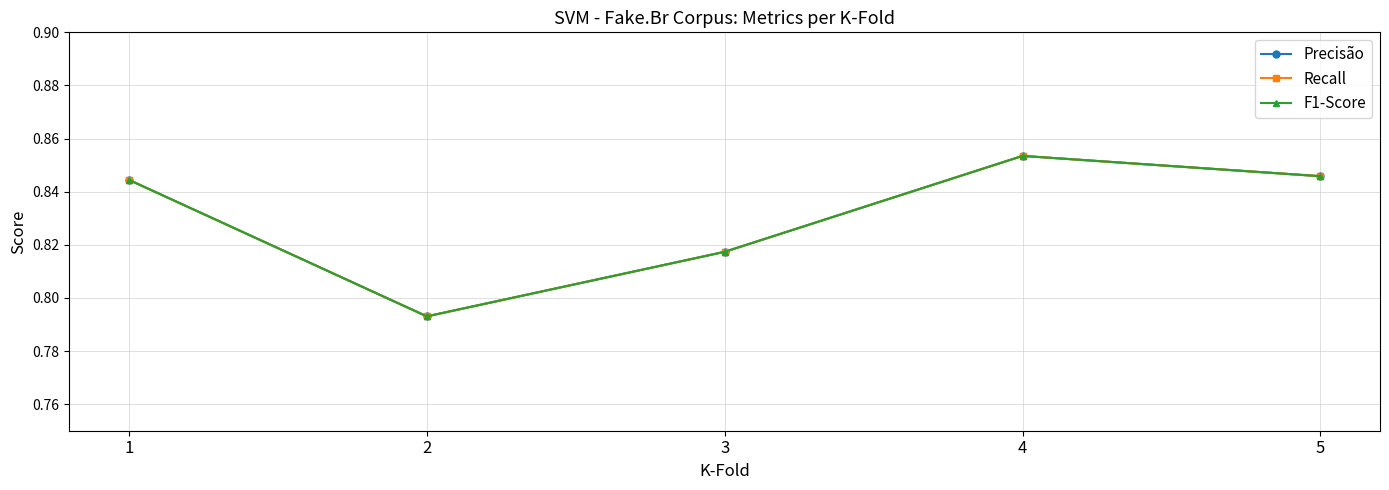

How many lines are shown in the chart?

3